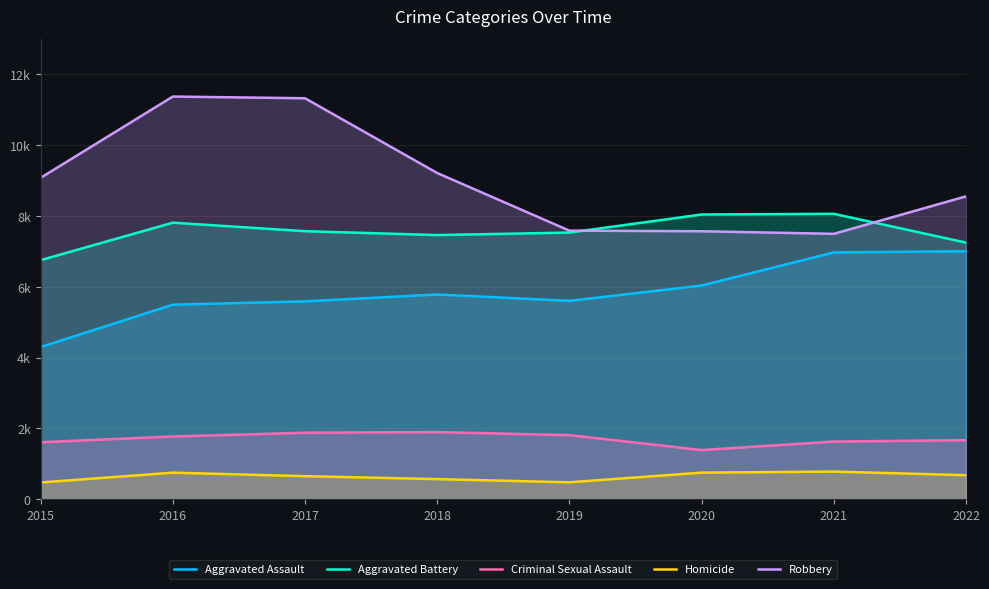

At 2019, list the series in order from smallest to largest.

Homicide, Criminal Sexual Assault, Aggravated Assault, Aggravated Battery, Robbery